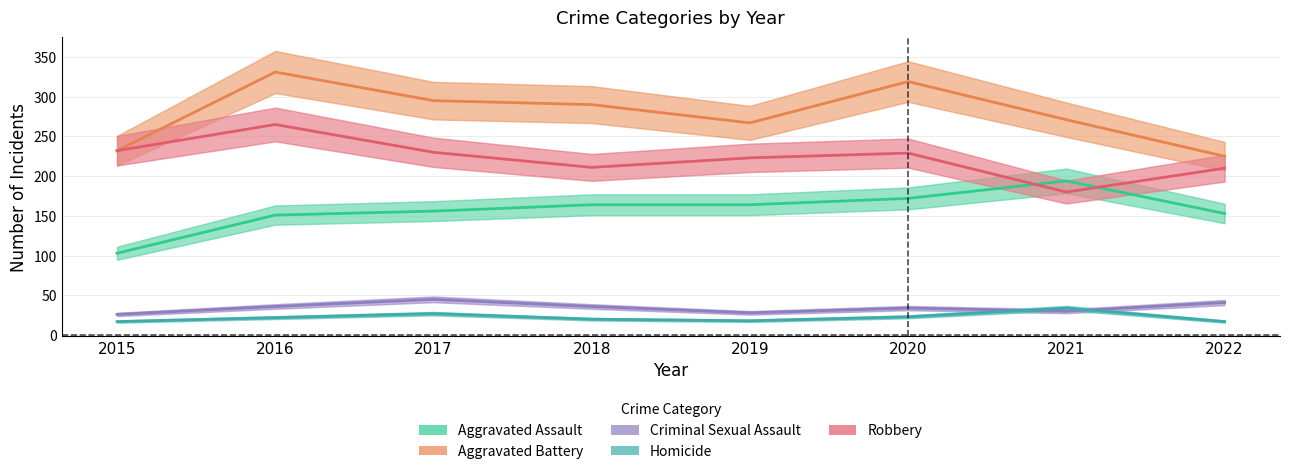

What is the lowest value of the Criminal Sexual Assault series?

26